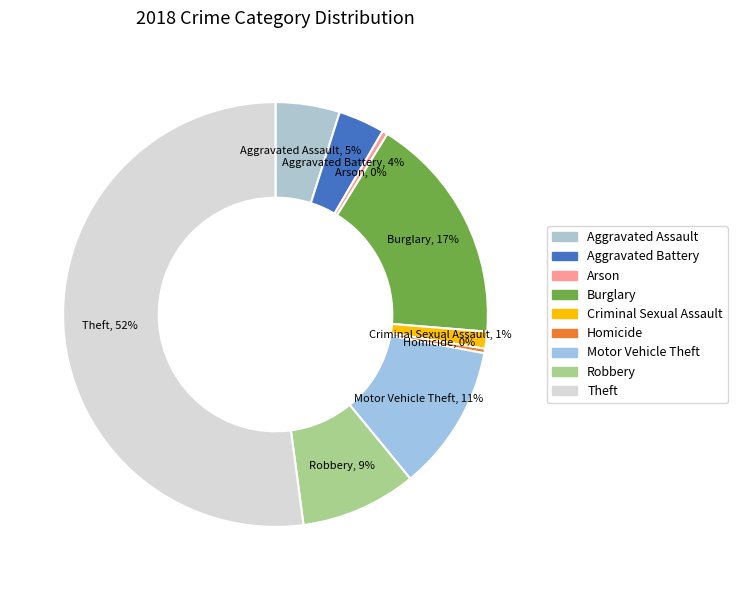

The Robbery slice represents 9% of the pie. True or false?

True